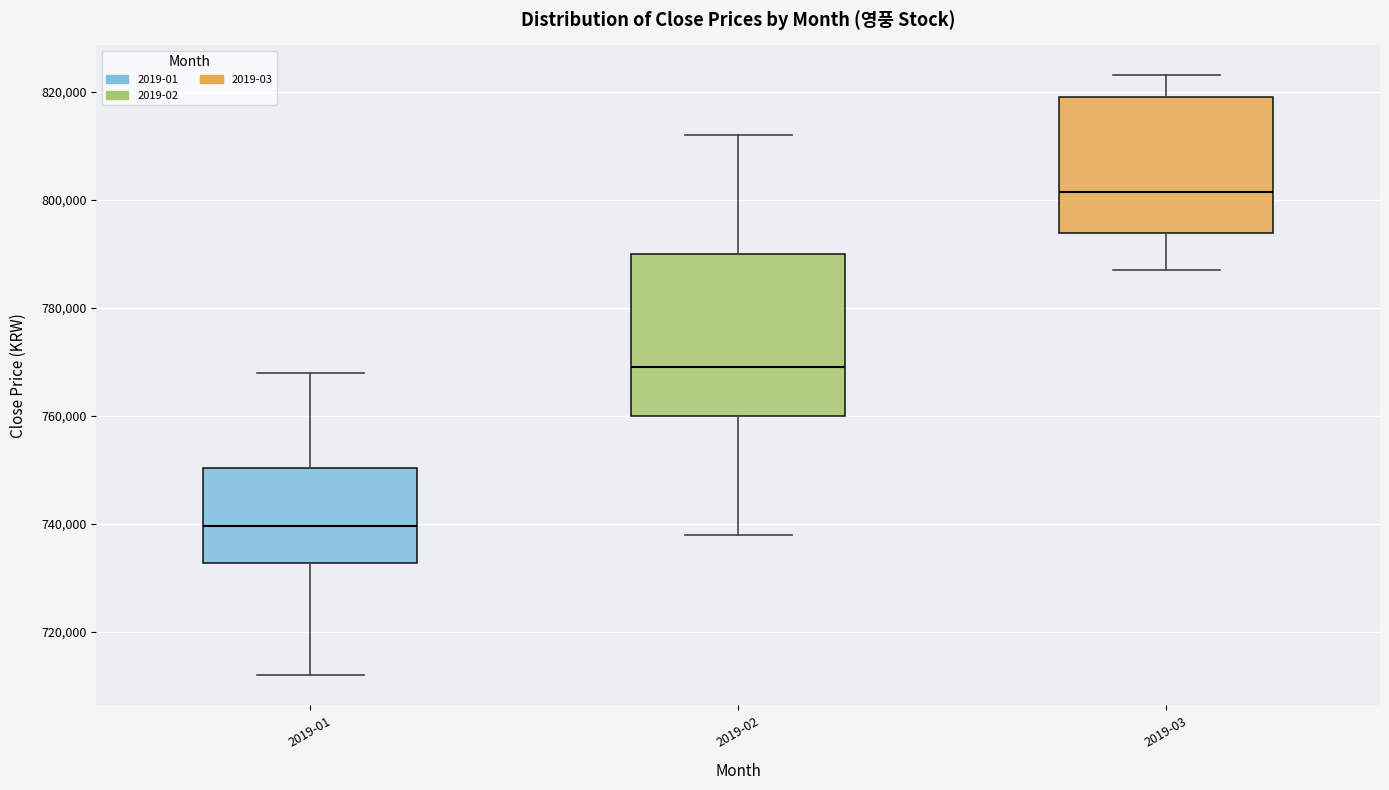

Comparing the boxes themselves (not the whiskers), which one is the tallest?

2019-02